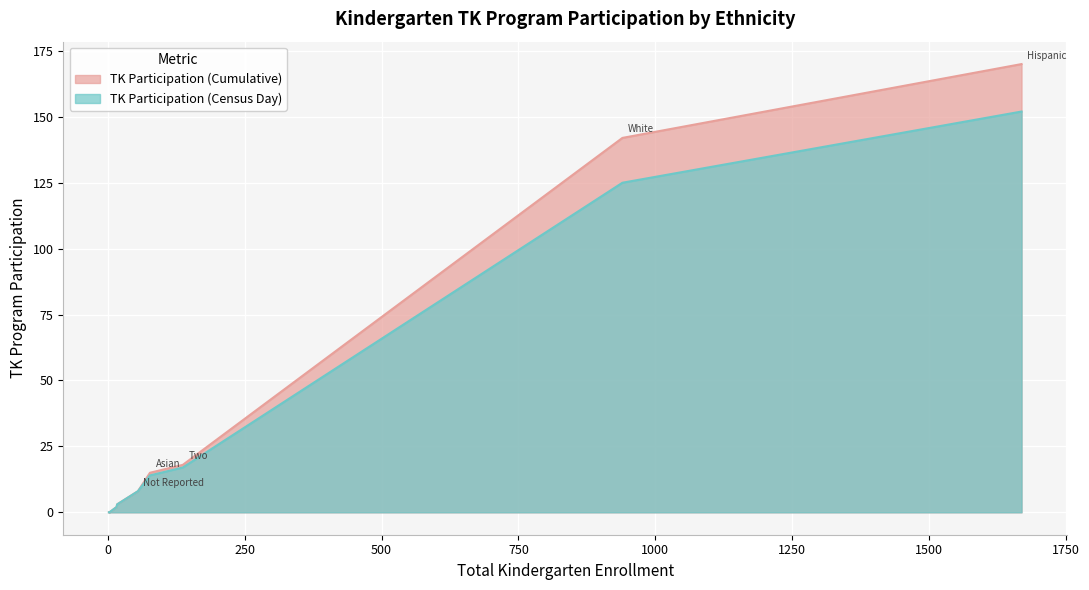

At how many categories does at least one series exceed 65?

2